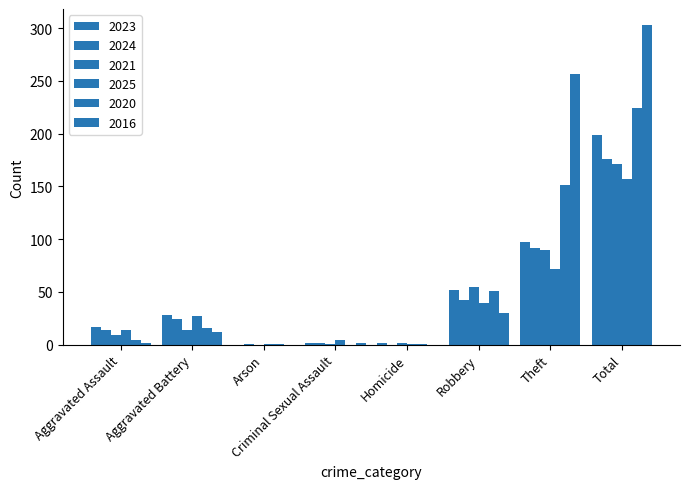

How many groups of bars are there?

8